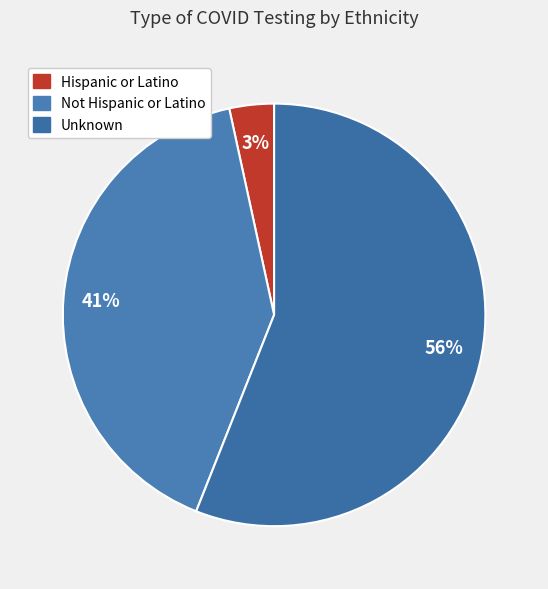

Approximately how many times larger is the value at Hispanic or Latino compared to Not Hispanic or Latino?

0.1